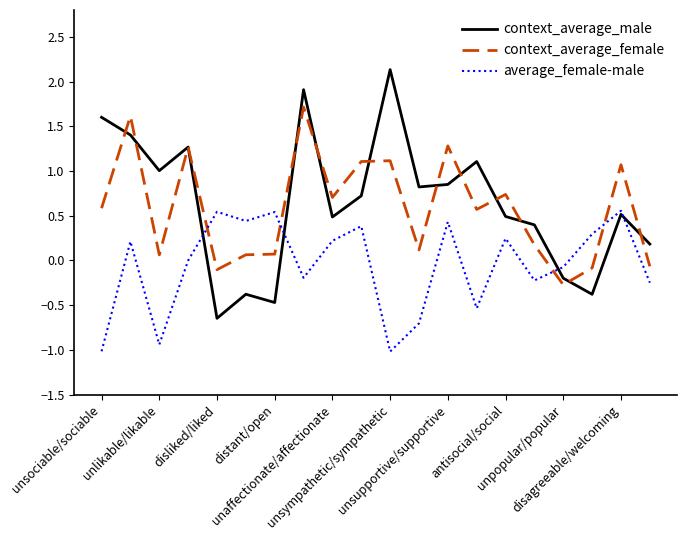

After their last crossing, which series has the higher values: context_average_male or average_female-male?

context_average_male